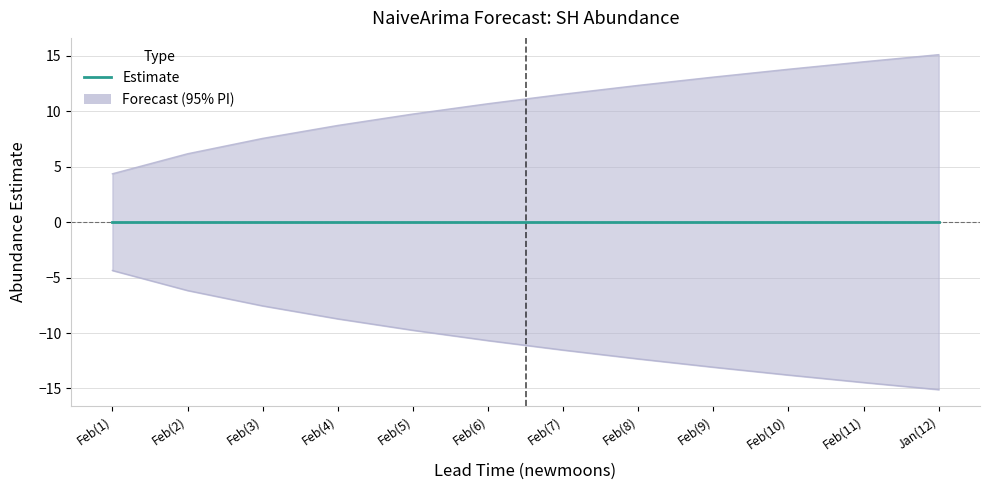

Where is Upper PI nearest to the value 9?

Feb(4)